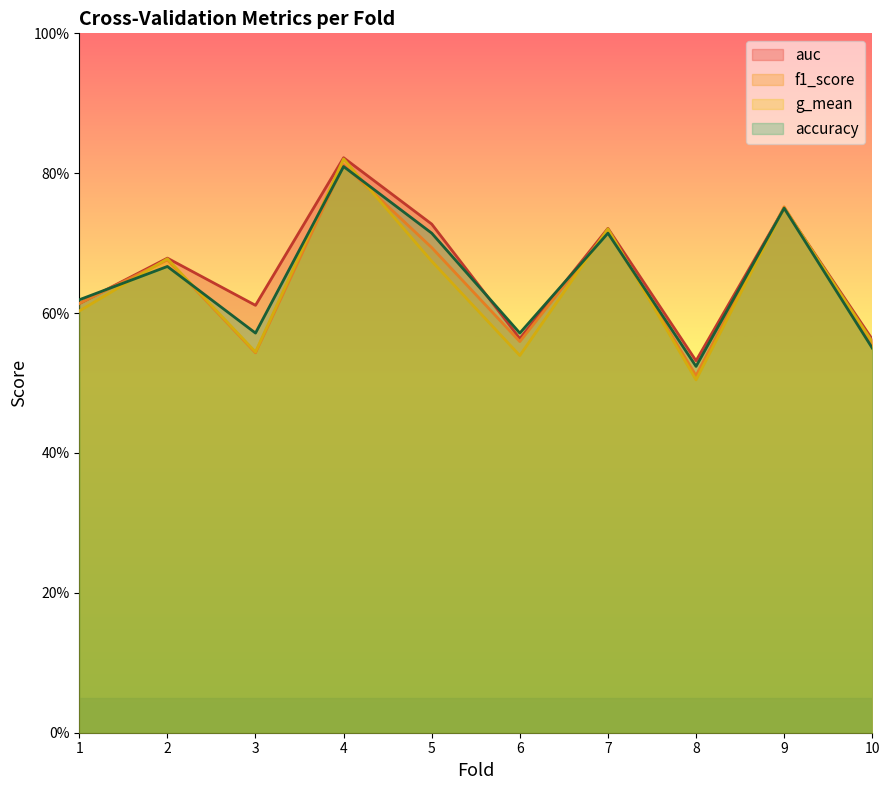

True or false: g_mean has more than 1 points higher than both neighbors.

True